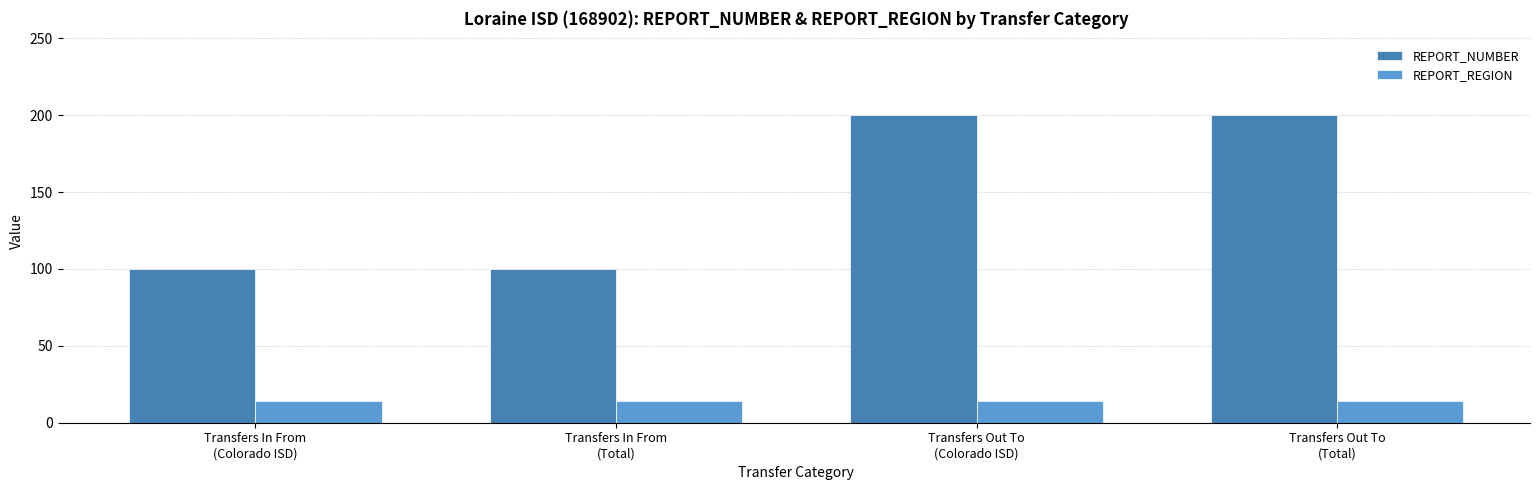

What is the approximate value of REPORT_NUMBER at Transfers In From
(Total), to the nearest 5?

100